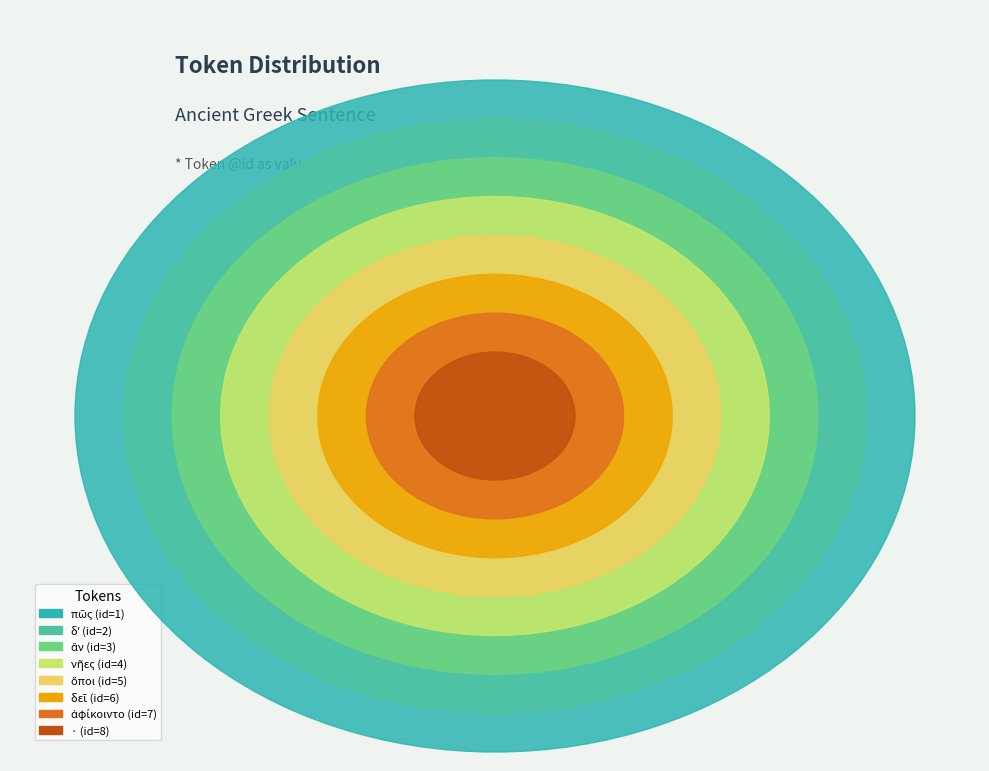

Which has a higher value, δεῖ or ἂν?

δεῖ